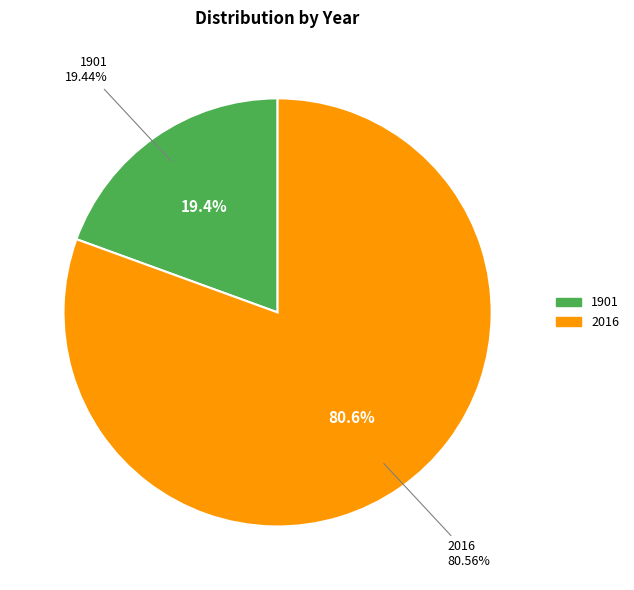

True or false: 1901 accounts for 10% of the total.

False